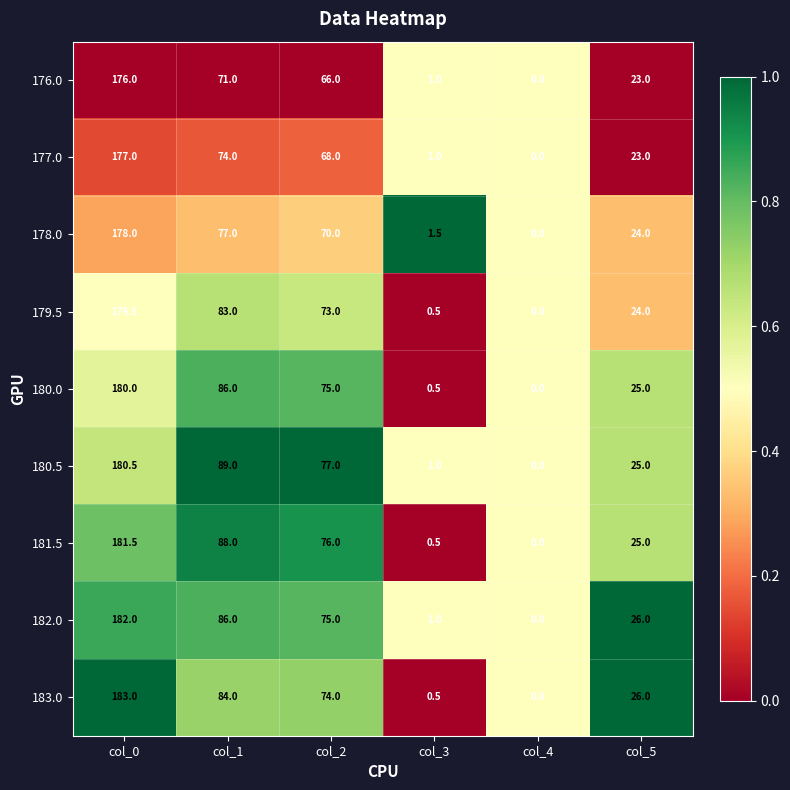

The value of 177.0 at col_1 is 48.0. True or false?

False